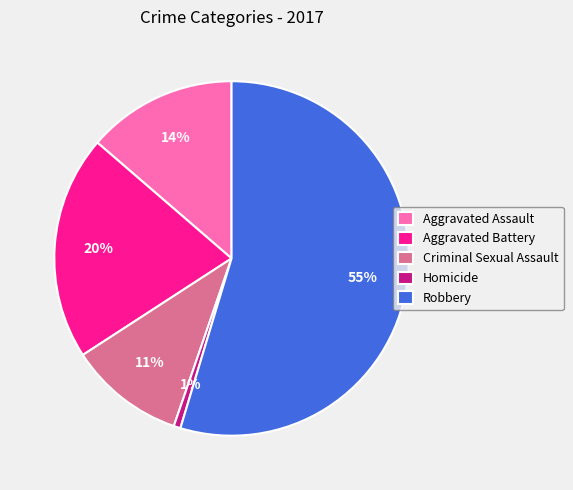

Do Criminal Sexual Assault and Homicide together represent more than half of the pie?

No